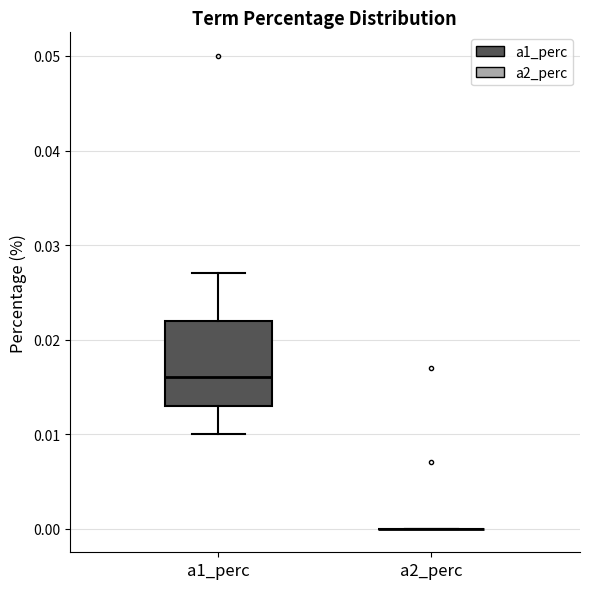

Reading left to right, transcribe this box plot: for each box, give where its median line is, the range the box spans, and where its two whiskers end, as read against the y-axis. The values are not printed on the chart, so give them approximately, as read against the axis.

a1_perc: median 0.016, box 0.013 to 0.022, whiskers 0.010 to 0.027
a2_perc: box collapsed to a line at 0.000, whiskers 0.000 to 0.000